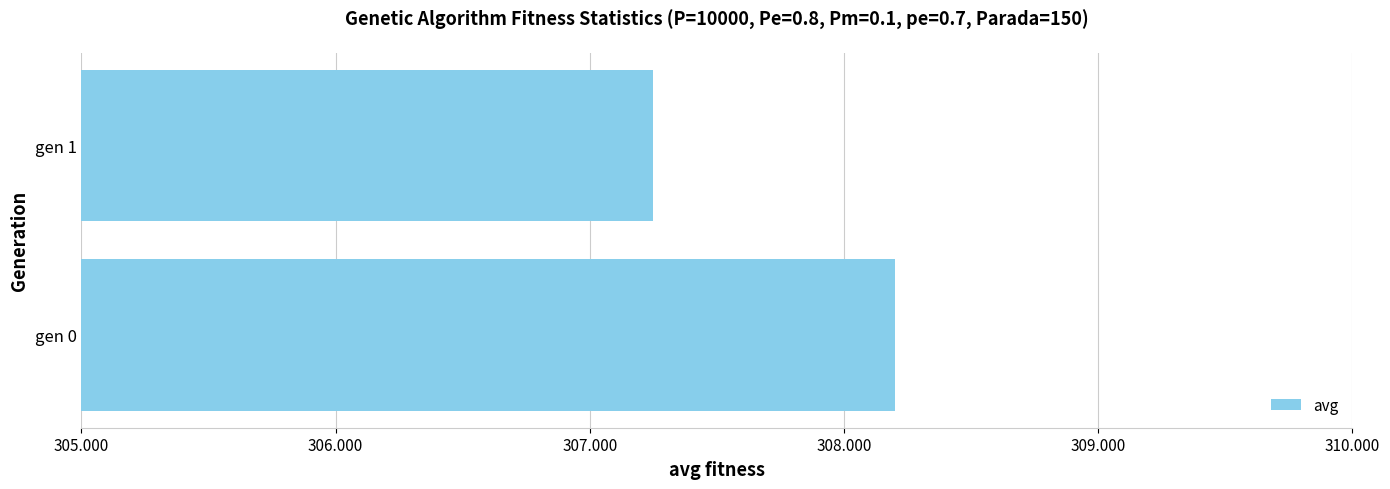

Reading top to bottom, extract all data points from this chart.

307.2	308.2